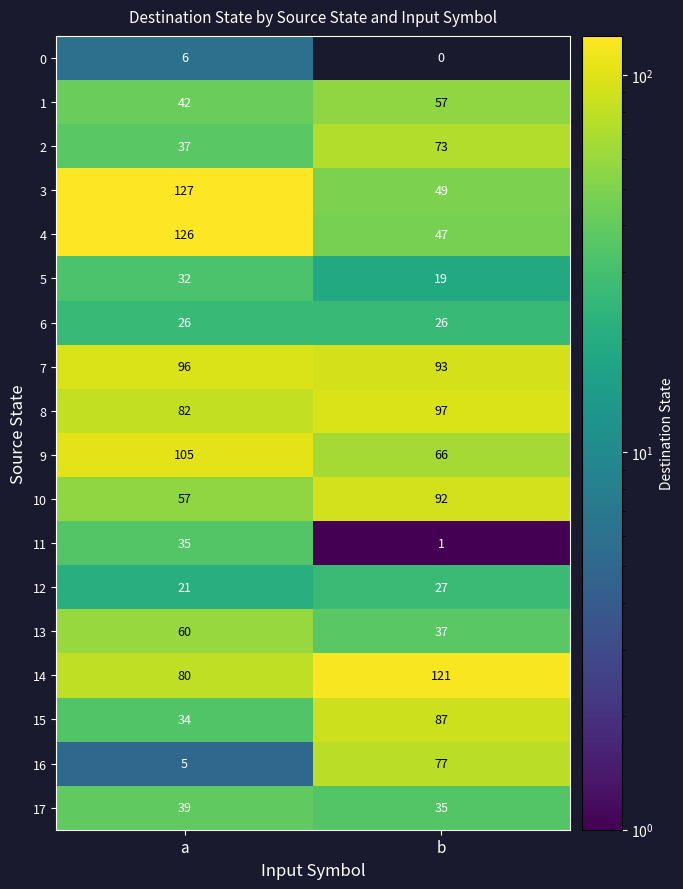

Which category has the lowest value across all series?

b